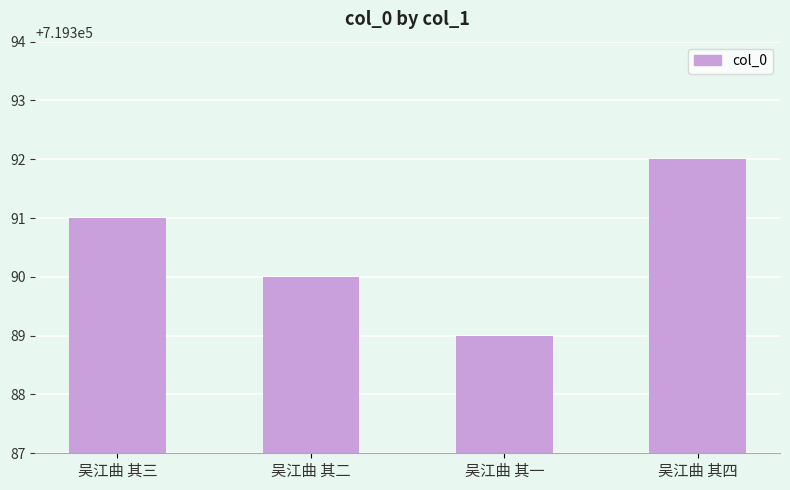

What is the sum of all values?

2877562